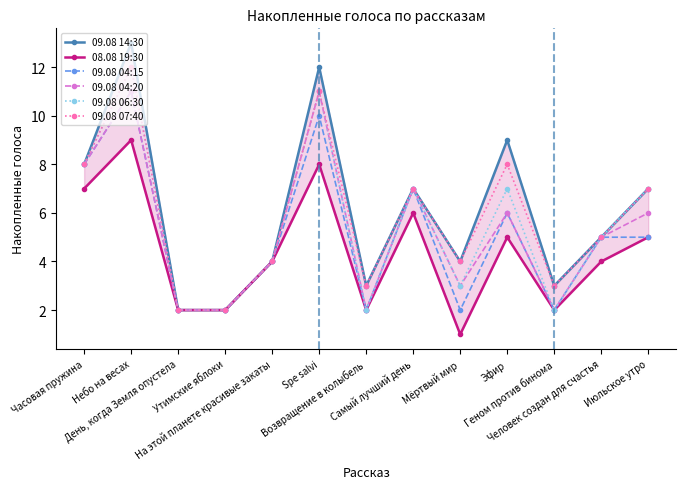

Between Утимские яблоки and Spe salvi, which series saw the biggest shift?

09.08 14:30